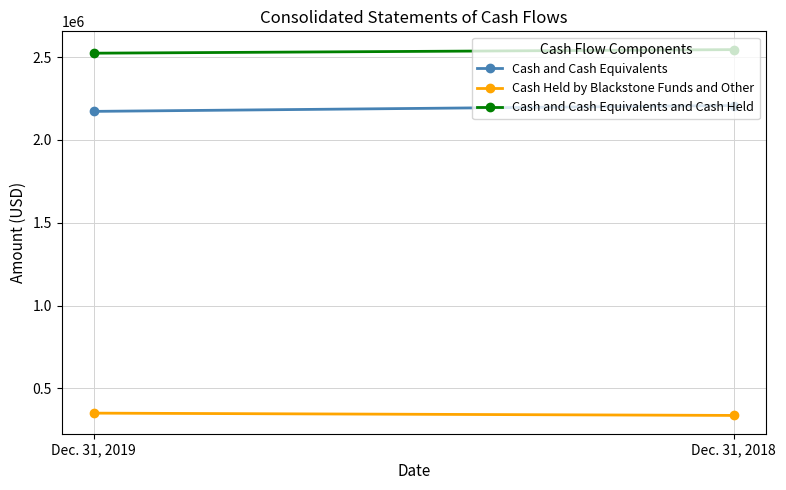

Which has a higher value, Dec. 31, 2019 or Dec. 31, 2018?

Dec. 31, 2018